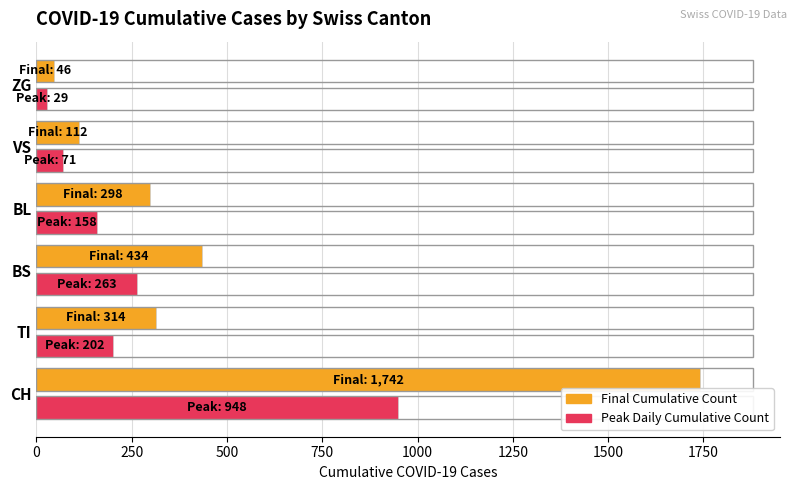

At which label is Peak Daily Cumulative Count closest to 488?

BS